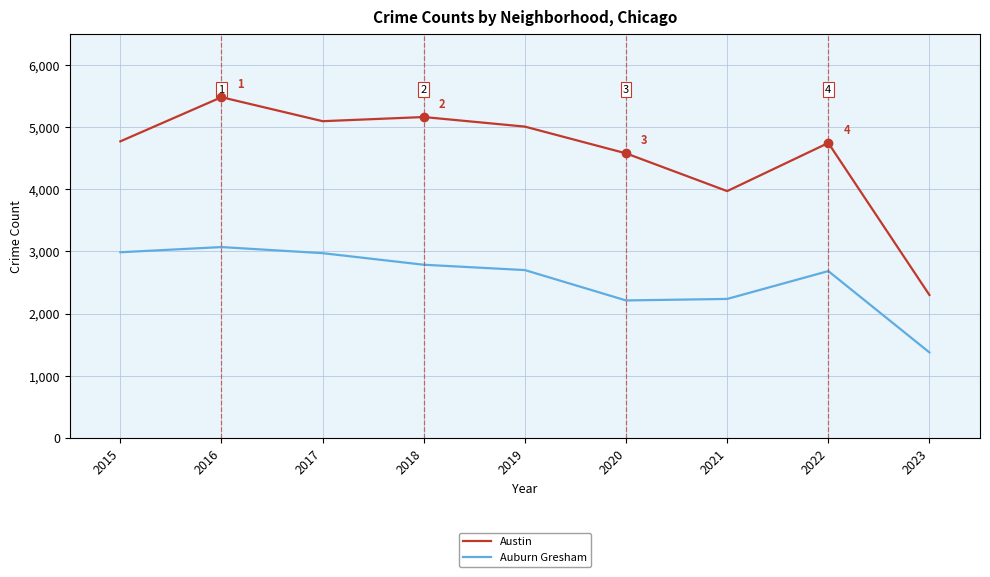

Between 2017 and 2021, which series saw the biggest shift?

Austin